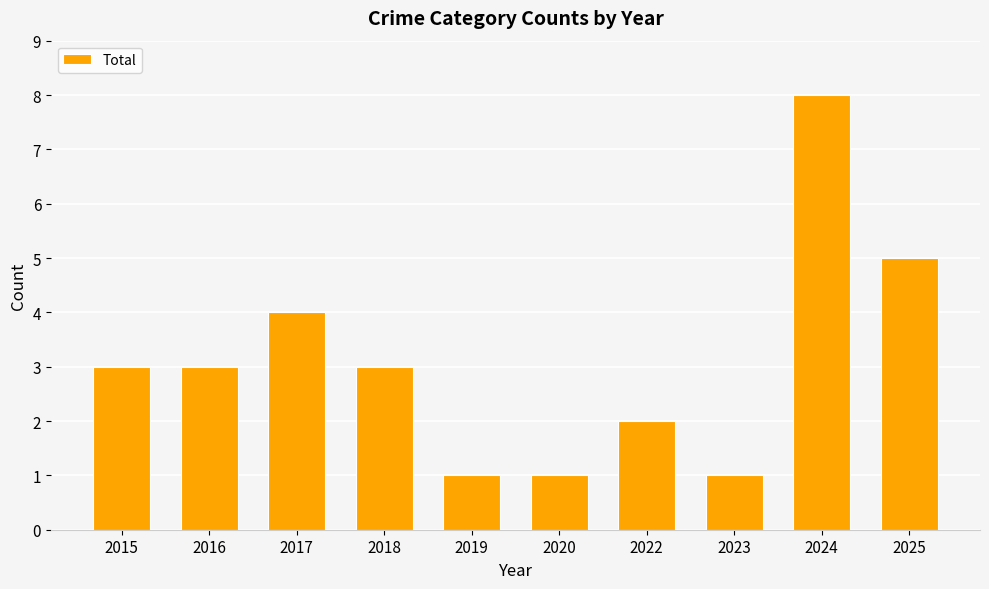

True or false: the data shows 4 at 2017.

True